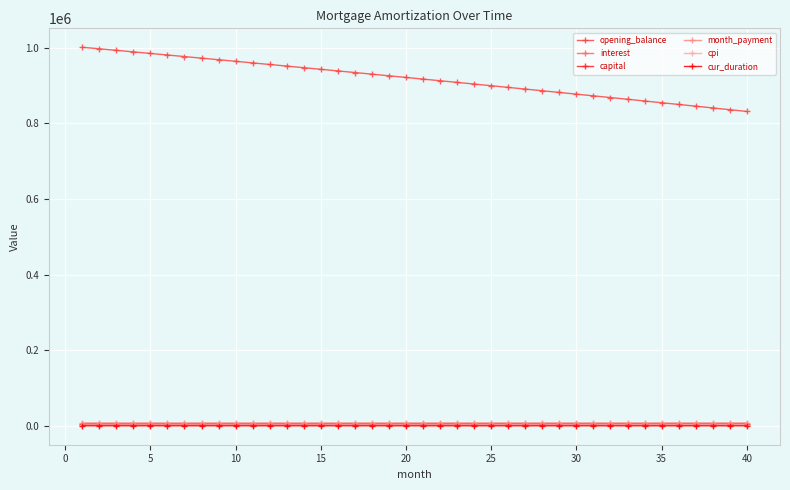

How many distinct data groups are displayed?

6